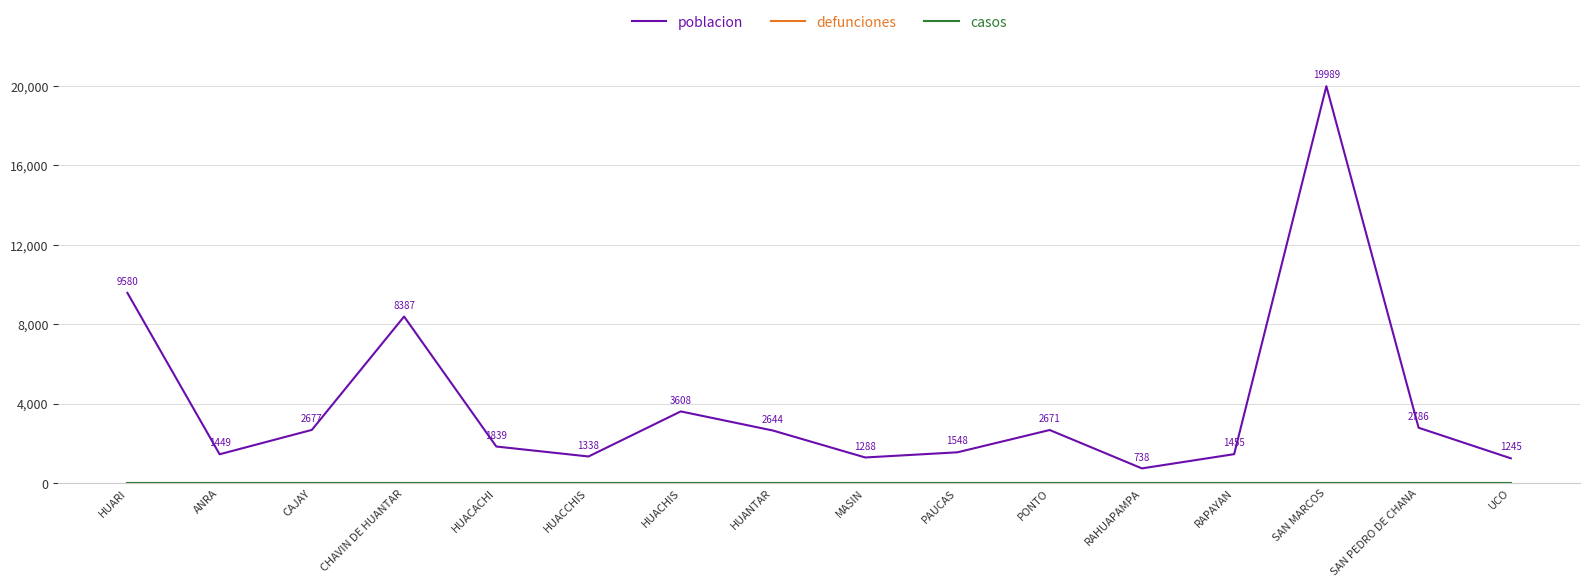

True or false: poblacion and defunciones intersect in this chart.

False